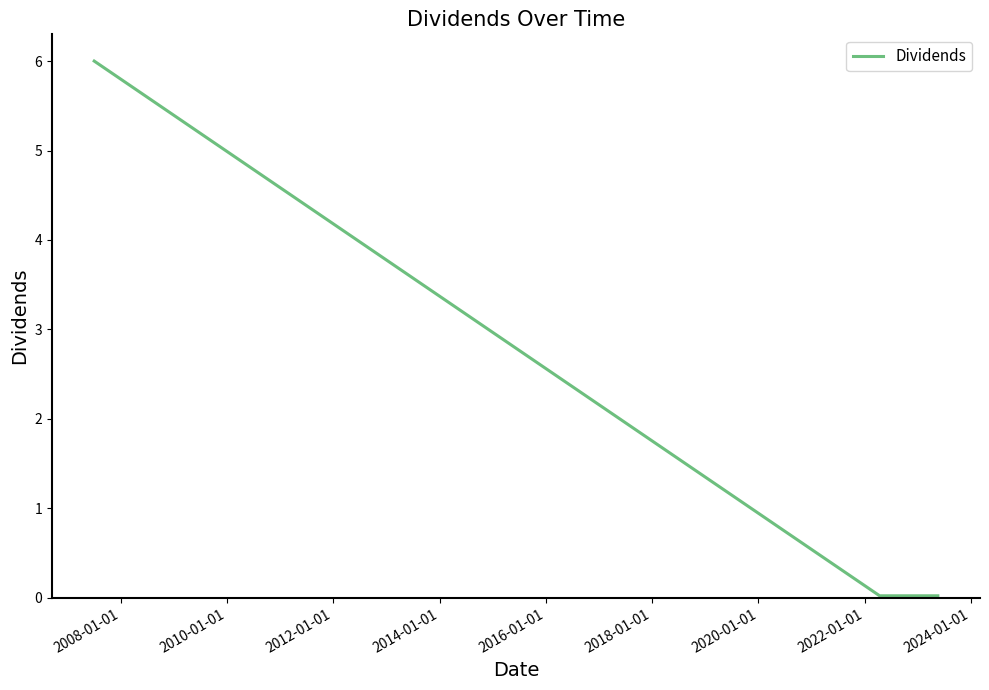

True or false: the data has more than 2 interior local peaks.

False